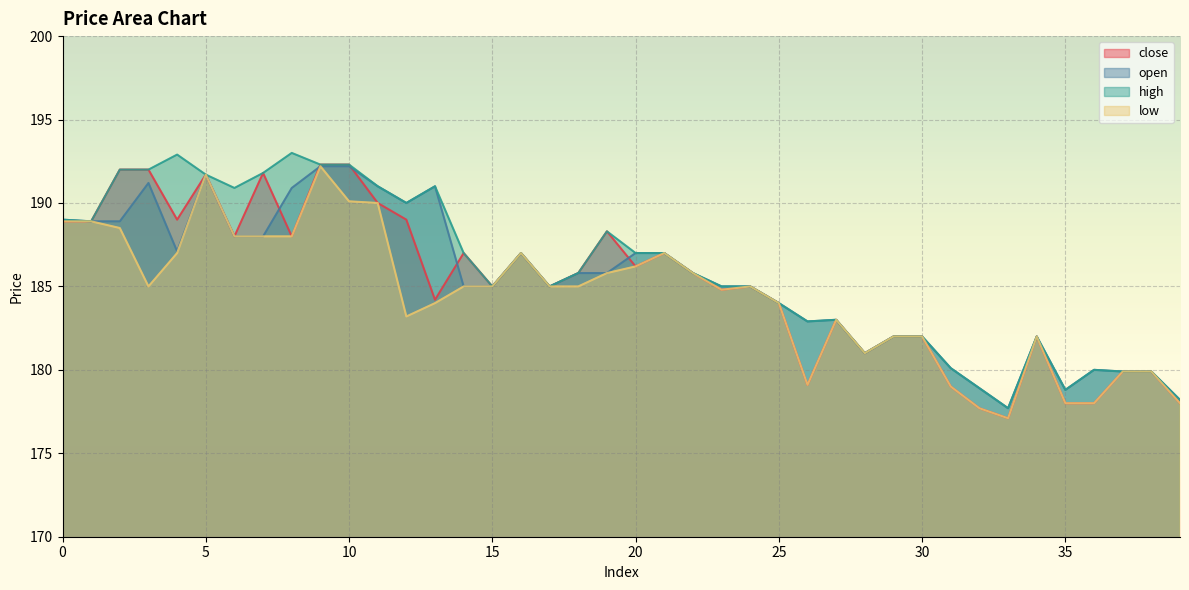

True or false: open and high intersect in this chart.

False